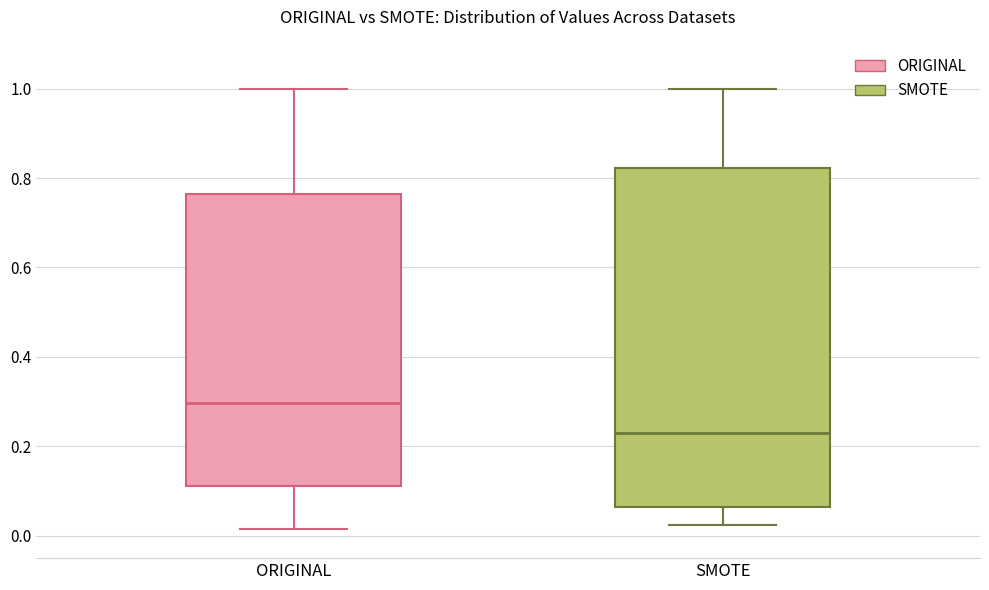

Reading left to right, transcribe this box plot: for each box, give where its median line is, the range the box spans, and where its two whiskers end, as read against the y-axis. The values are not printed on the chart, so give them approximately, as read against the axis.

ORIGINAL: median 0.30, box 0.12 to 0.76, whiskers 0.02 to 1.00
SMOTE: median 0.22, box 0.06 to 0.82, whiskers 0.02 to 1.00